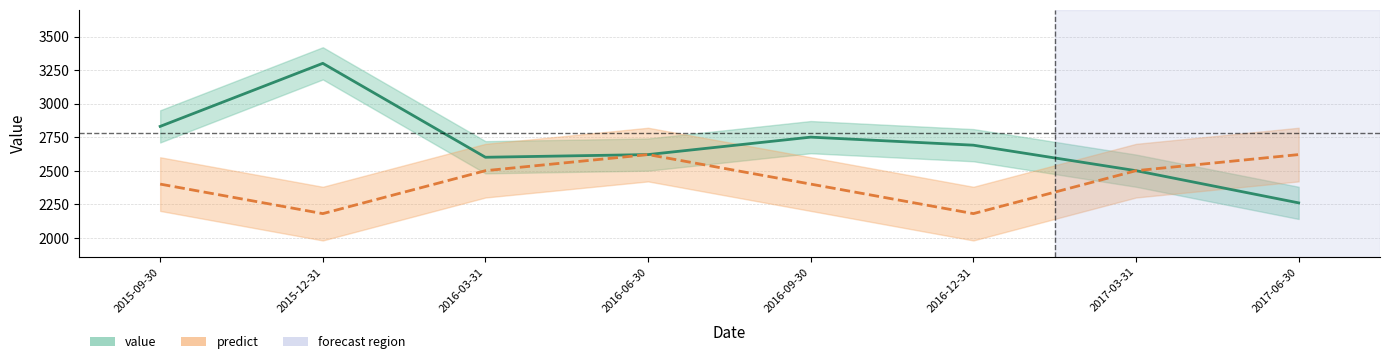

How many data points in predict are above 2500?

2